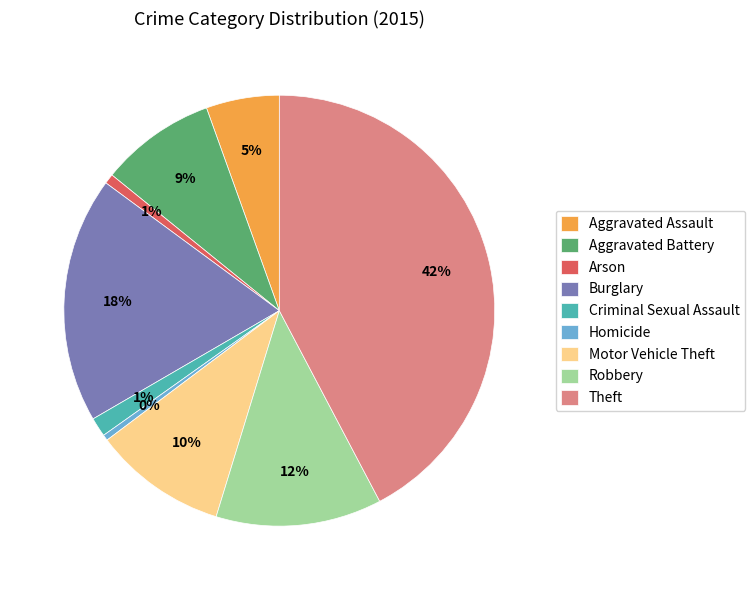

To the nearest percent, what is the average slice percentage?

11%